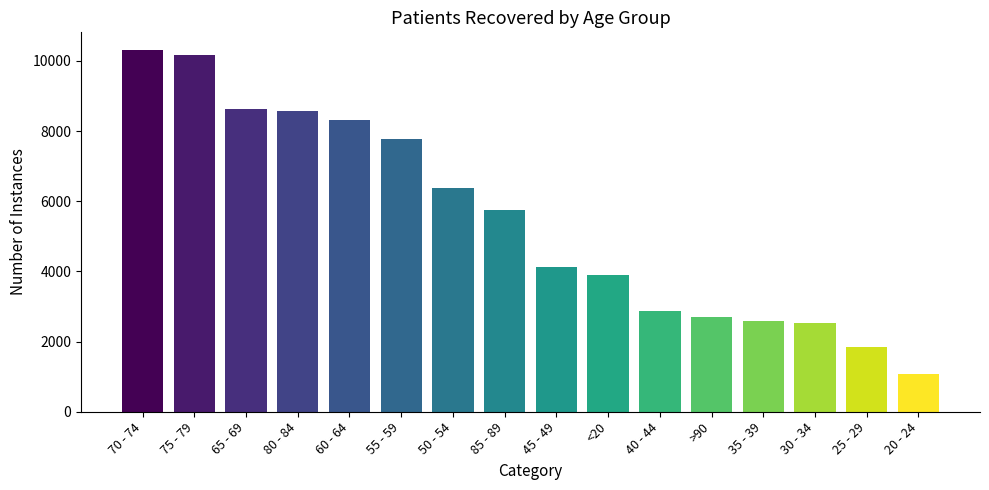

Which category has the lowest value across all series?

20 - 24